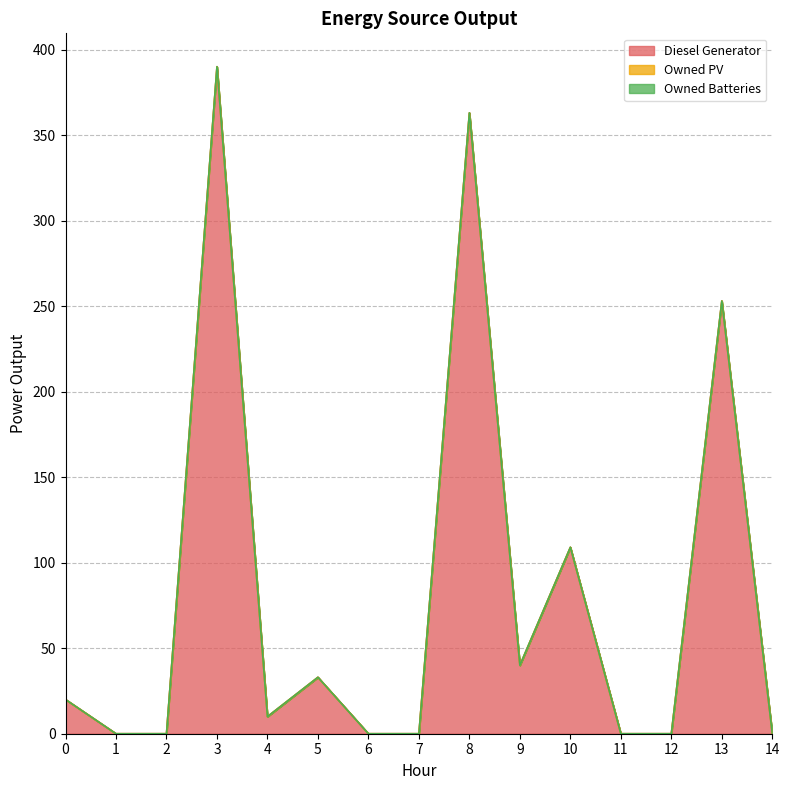

What is the difference between the second highest and minimum values in the Diesel Generator series?

363